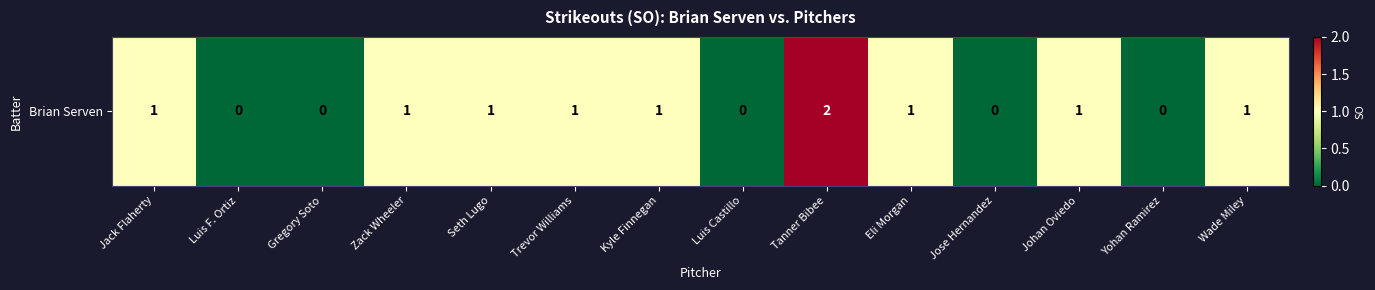

Rank the categories by value from highest to lowest.

Tanner Bibee, Jack Flaherty, Zack Wheeler, Seth Lugo, Trevor Williams, Kyle Finnegan, Eli Morgan, Johan Oviedo, Wade Miley, Luis F. Ortiz, Gregory Soto, Luis Castillo, Jose Hernandez, Yohan Ramirez